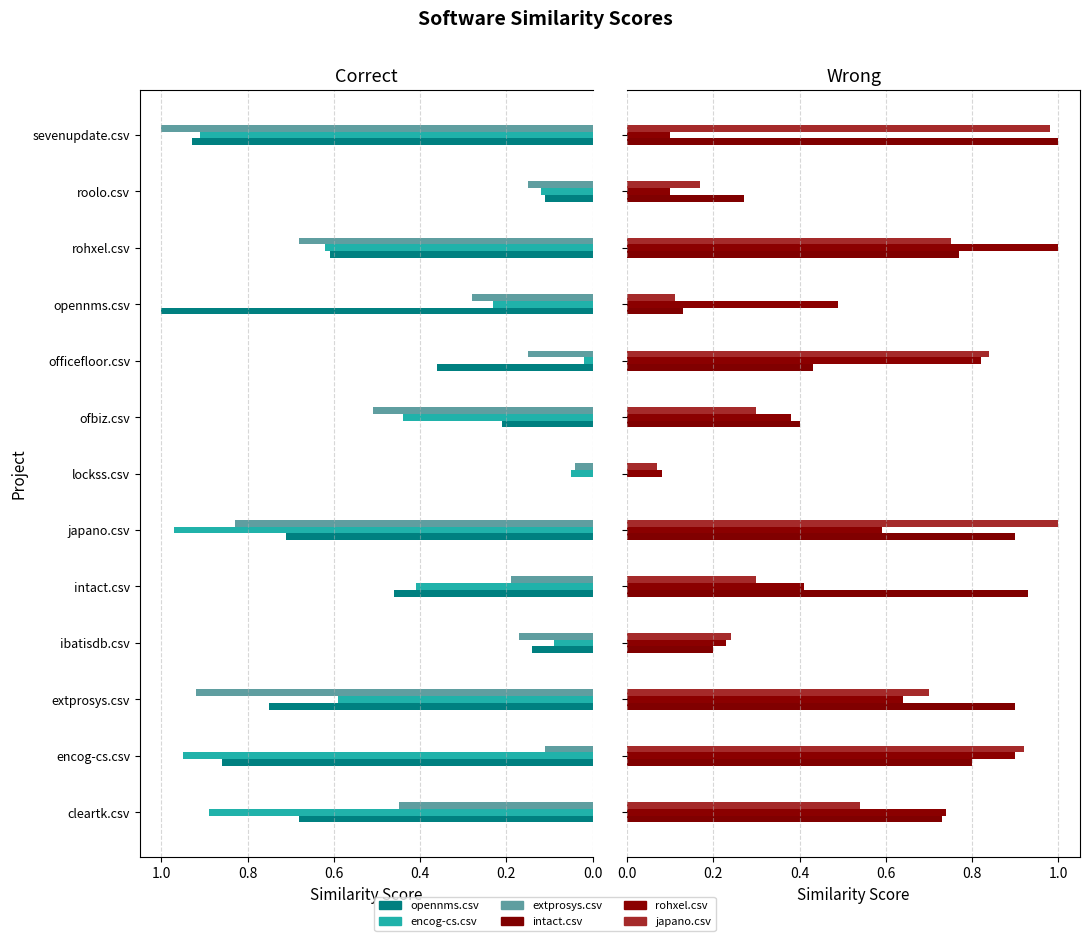

The extprosys.csv series shows 1.3 at japano.csv. True or false?

False